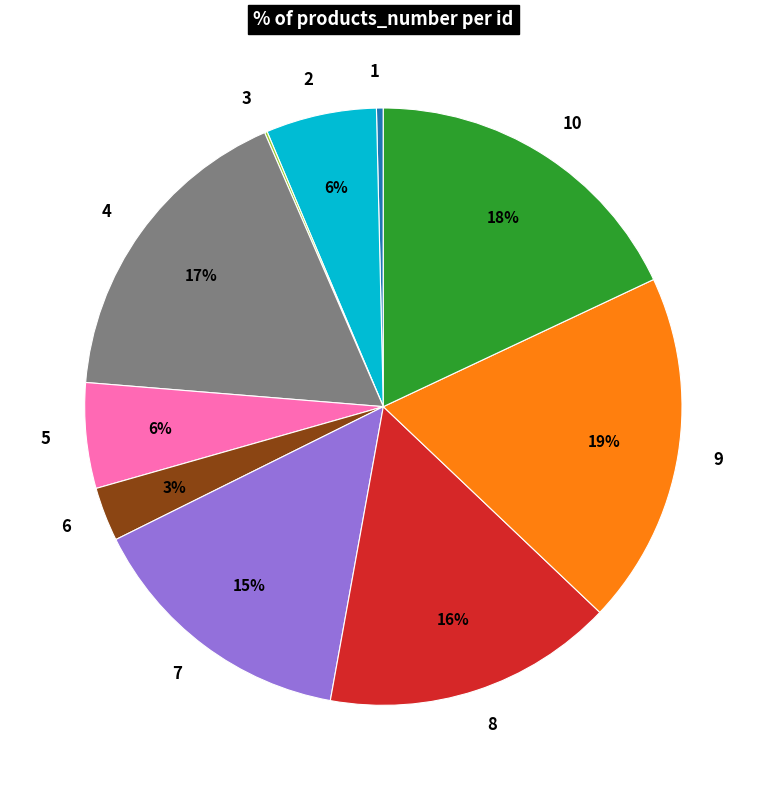

What is the largest slice in the pie chart?

9